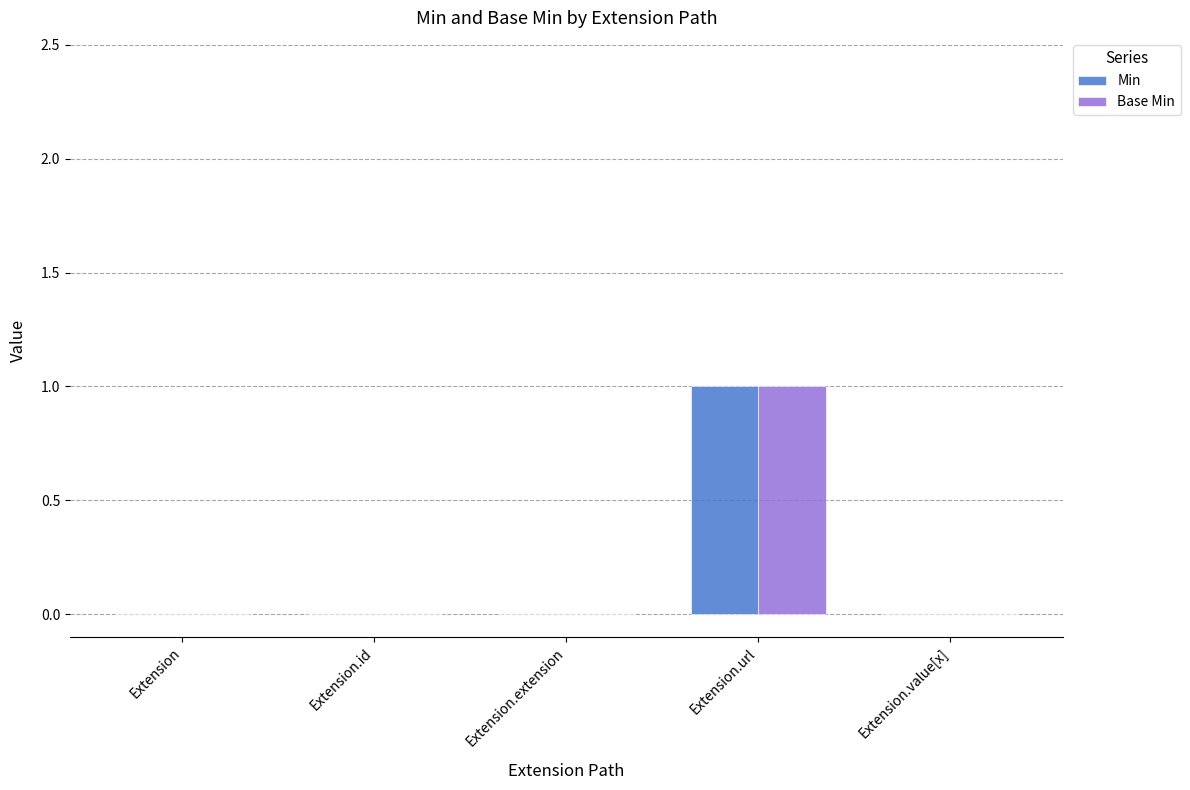

True or false: Min has a value of -1 at Extension.id.

False